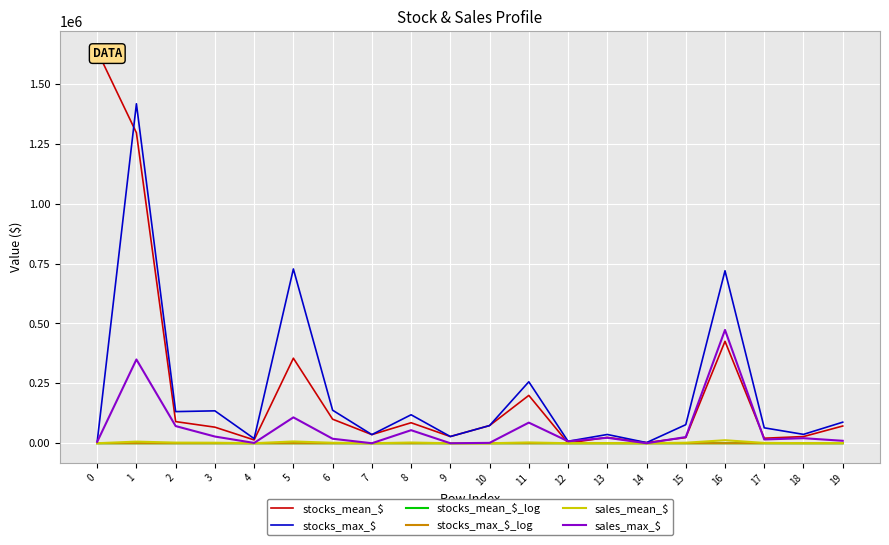

The stocks_max_$_log series shows 11.2 at 10. True or false?

True